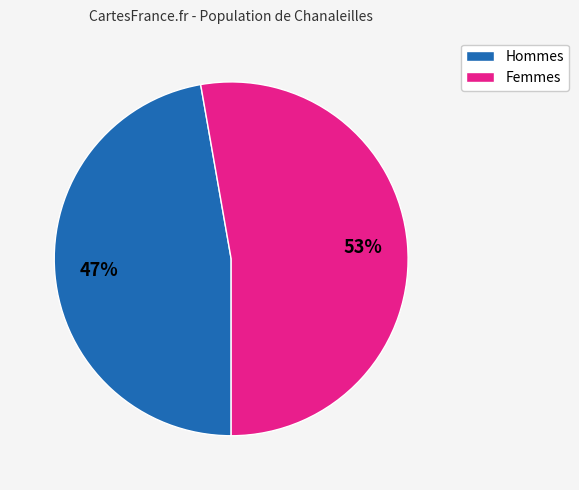

To the nearest percent, what is the difference between the largest and smallest slice percentages?

6%